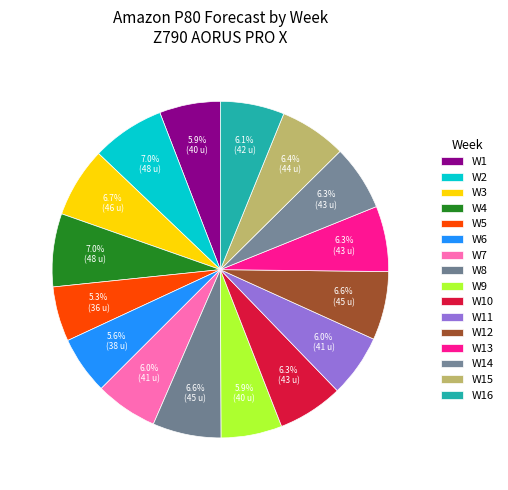

Which category has the smallest portion of the pie?

W5